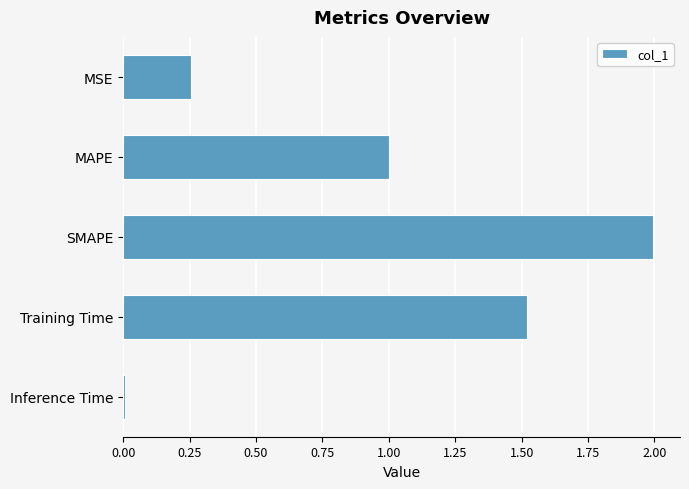

What is the difference between the maximum and minimum values?

2.0